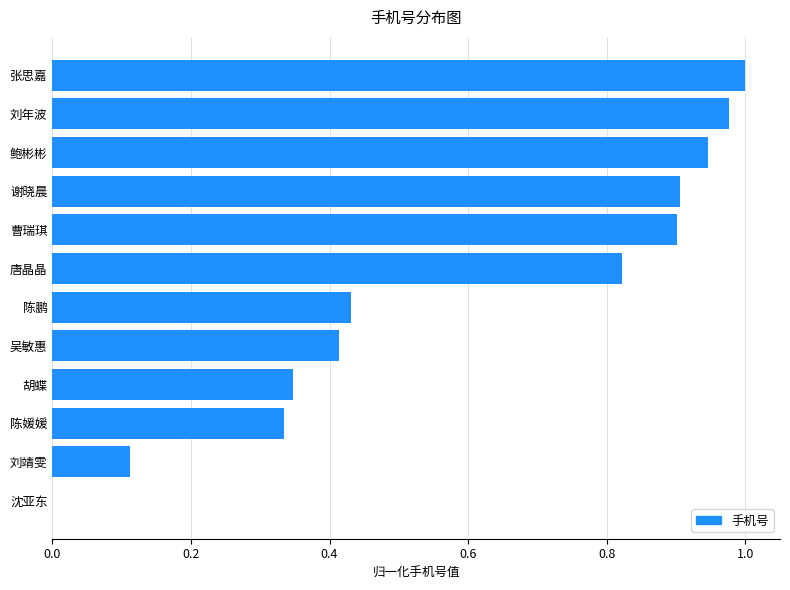

What is the sum of all values?

7.2